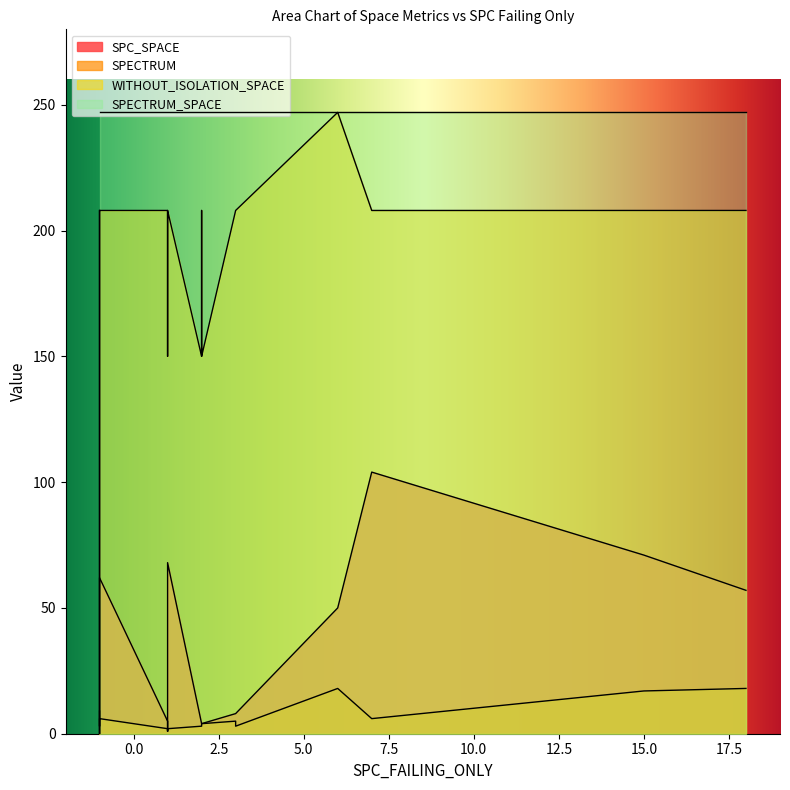

At 11, list the series in order from smallest to largest.

SPECTRUM, SPC_SPACE, WITHOUT_ISOLATION_SPACE, SPECTRUM_SPACE